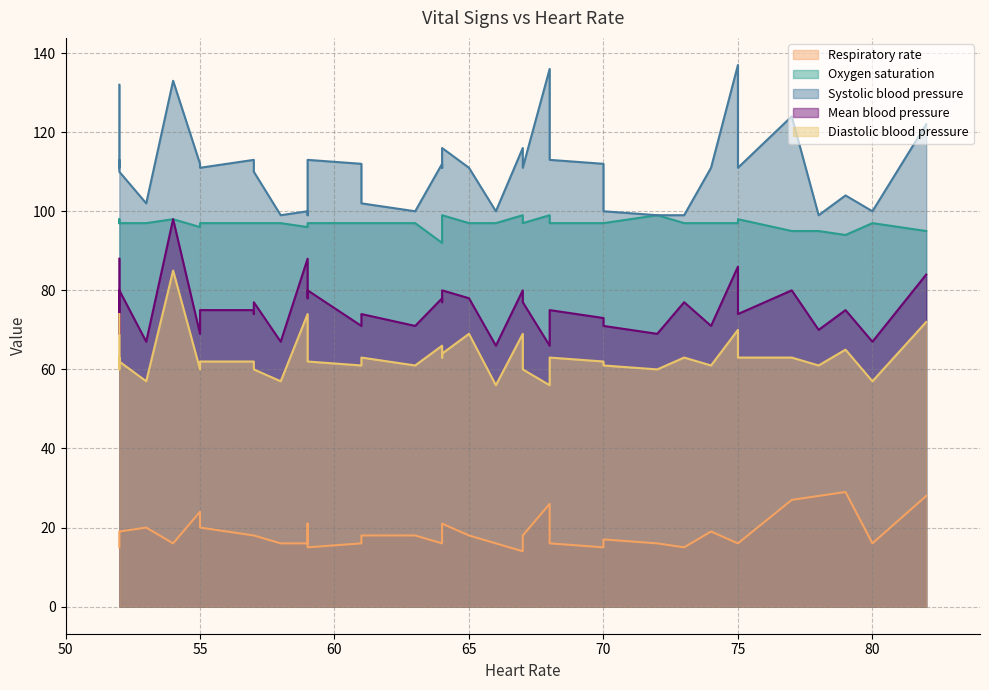

True or false: Respiratory rate has more than 1 points higher than both neighbors.

True